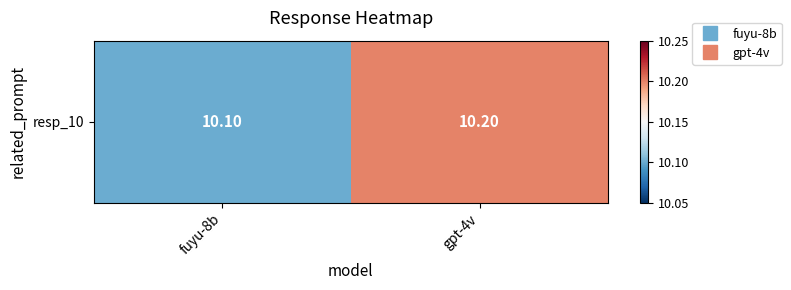

At which category does the chart reach its peak across all series?

gpt-4v